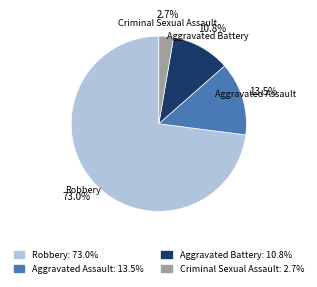

Which category accounts for the majority?

Robbery